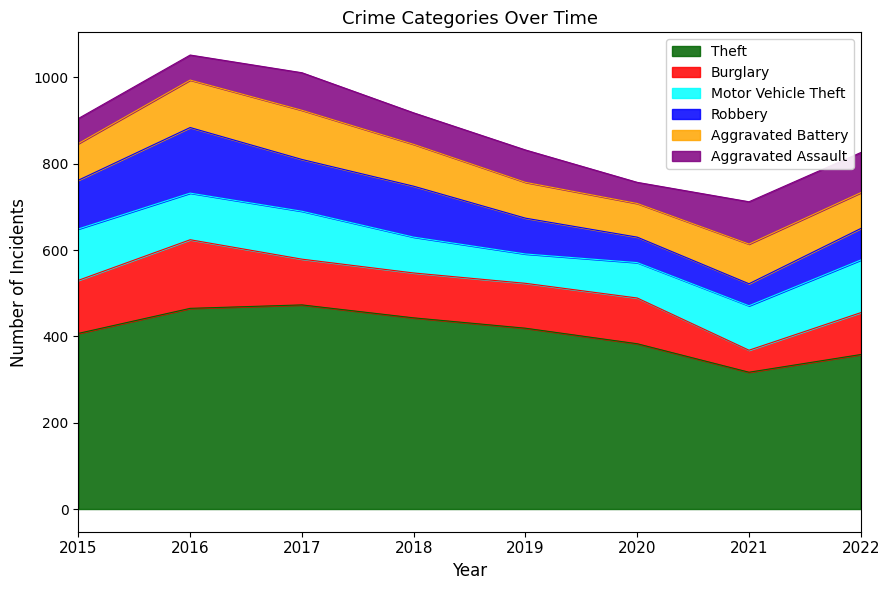

What is the average value of the Robbery series?

96